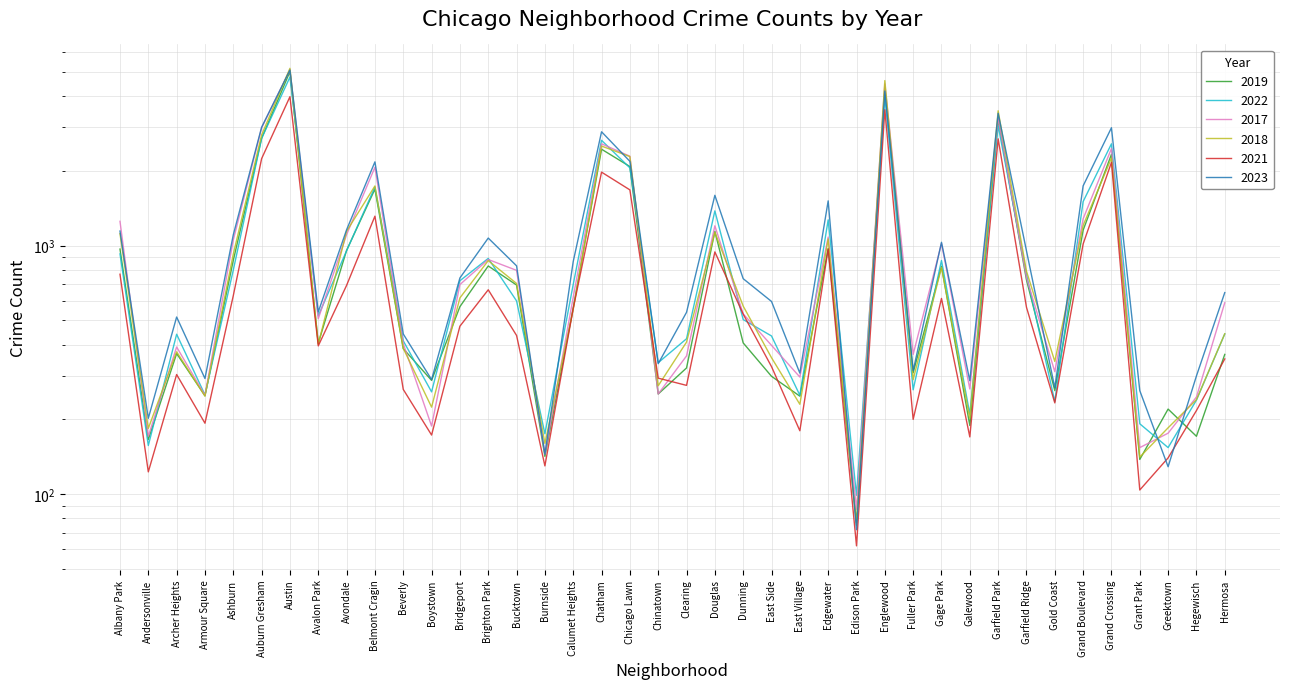

At which category does the chart reach its minimum across all series?

Edison Park